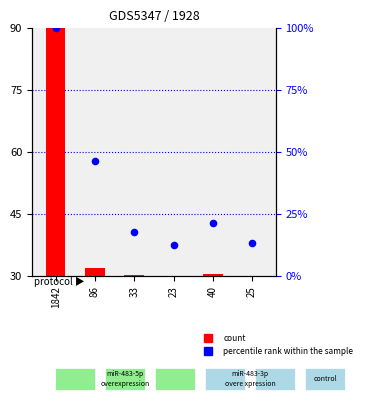

What are all the series names shown in the legend?

count, percentile rank within the sample